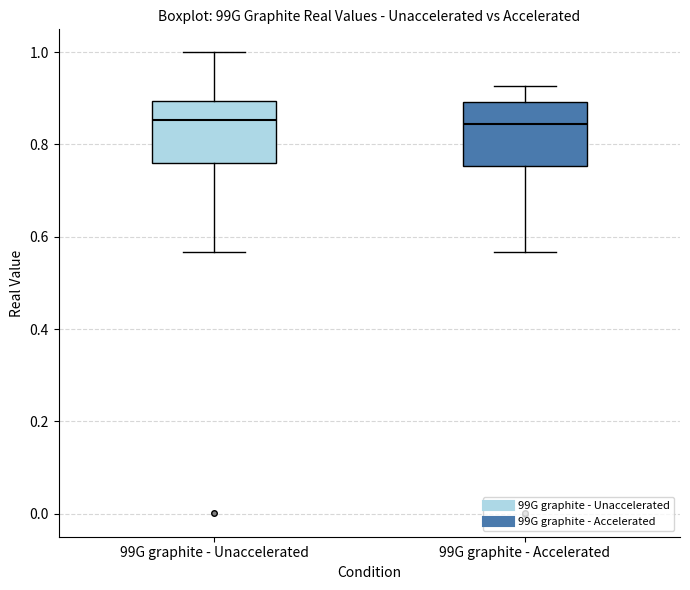

Reading left to right, transcribe this box plot: for each box, give where its median line is, the range the box spans, and where its two whiskers end, as read against the y-axis. The values are not printed on the chart, so give them approximately, as read against the axis.

99G graphite - Unaccelerated: median 0.86, box 0.76 to 0.90, whiskers 0.56 to 1.00
99G graphite - Accelerated: median 0.84, box 0.76 to 0.90, whiskers 0.56 to 0.92